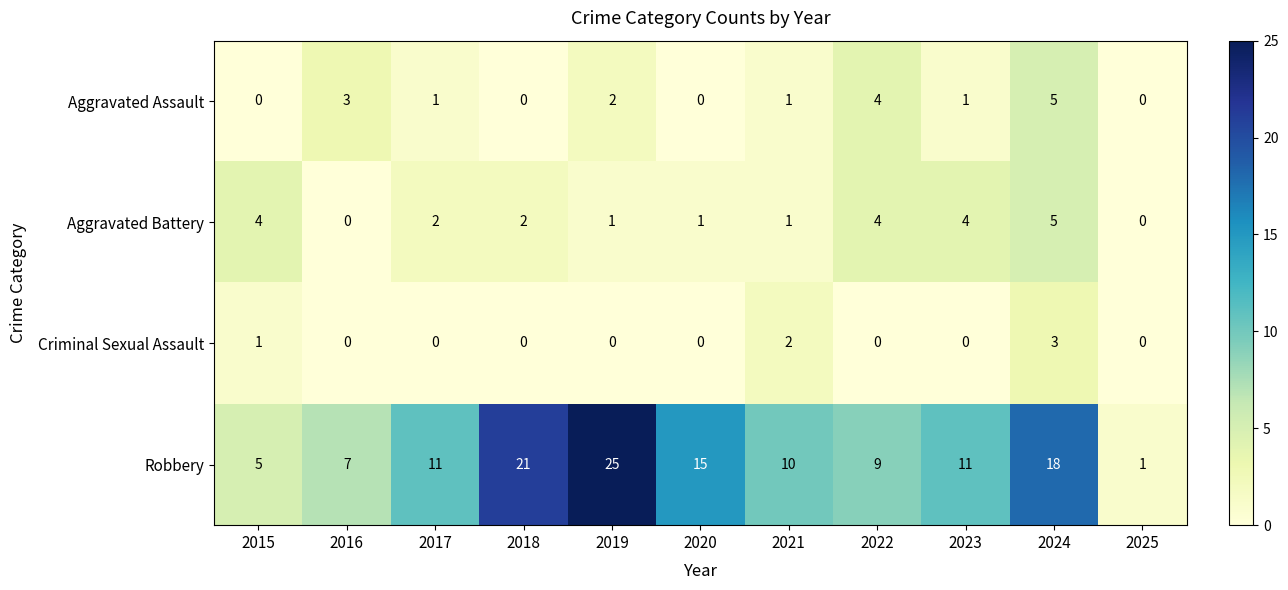

What is the sum of all Aggravated Battery values?

24